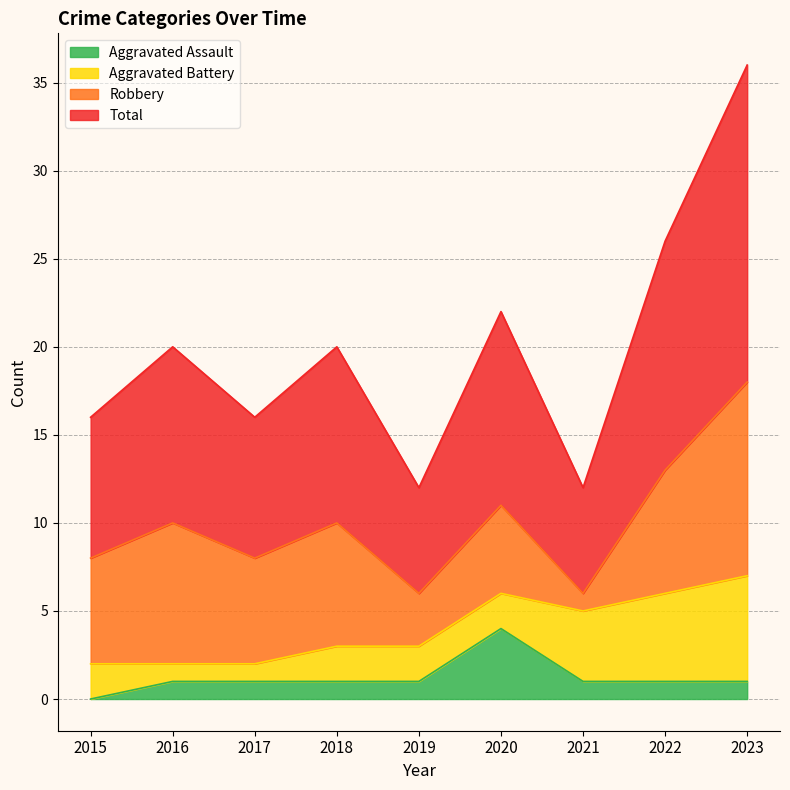

True or false: Aggravated Assault has a value of 4 at 2020.

True